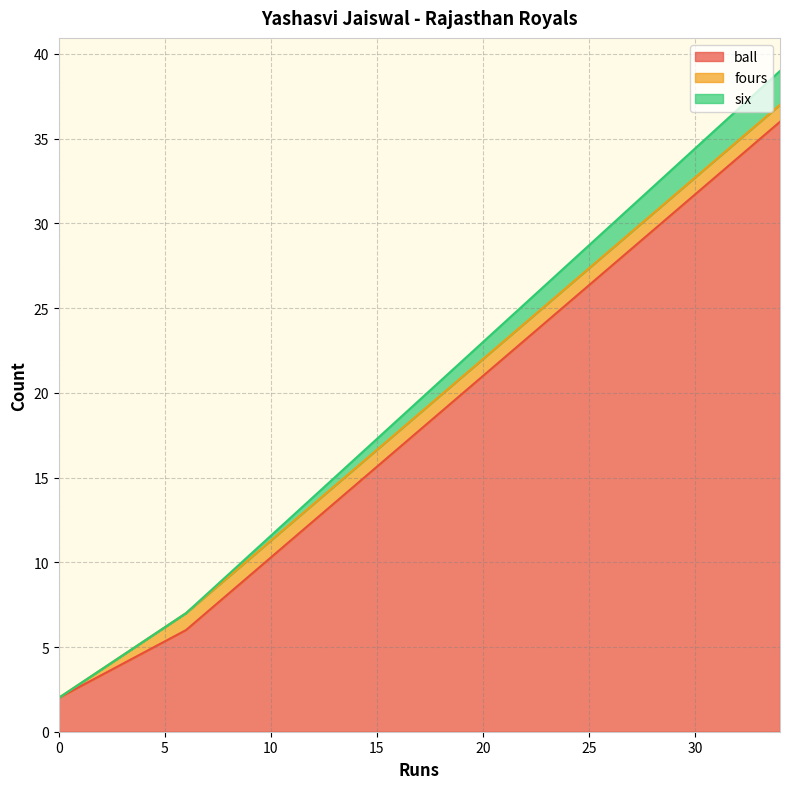

At which category is the sum across all series the highest?

34